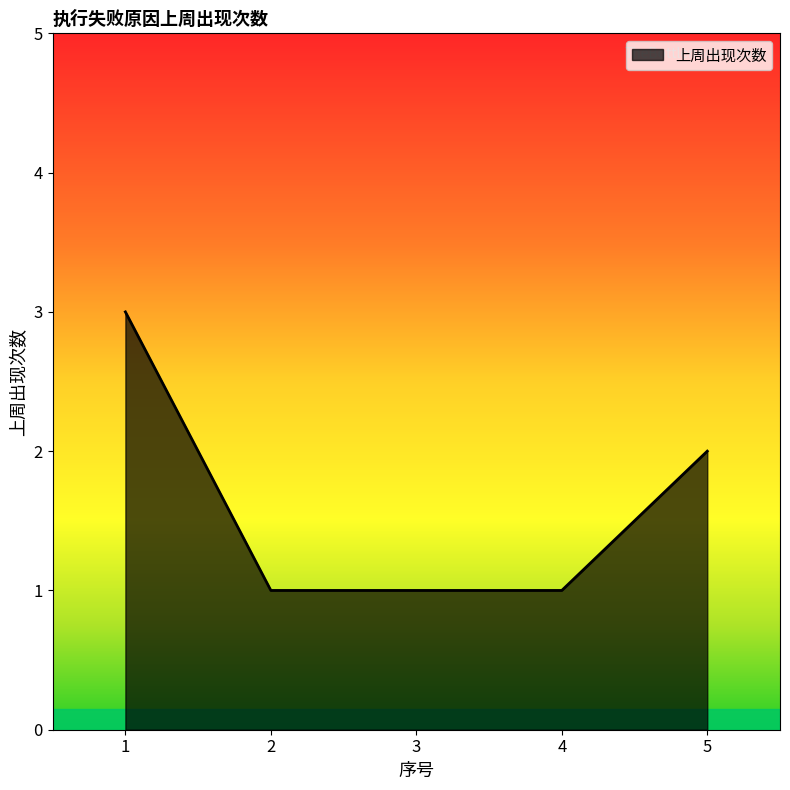

What is the greatest value displayed?

3